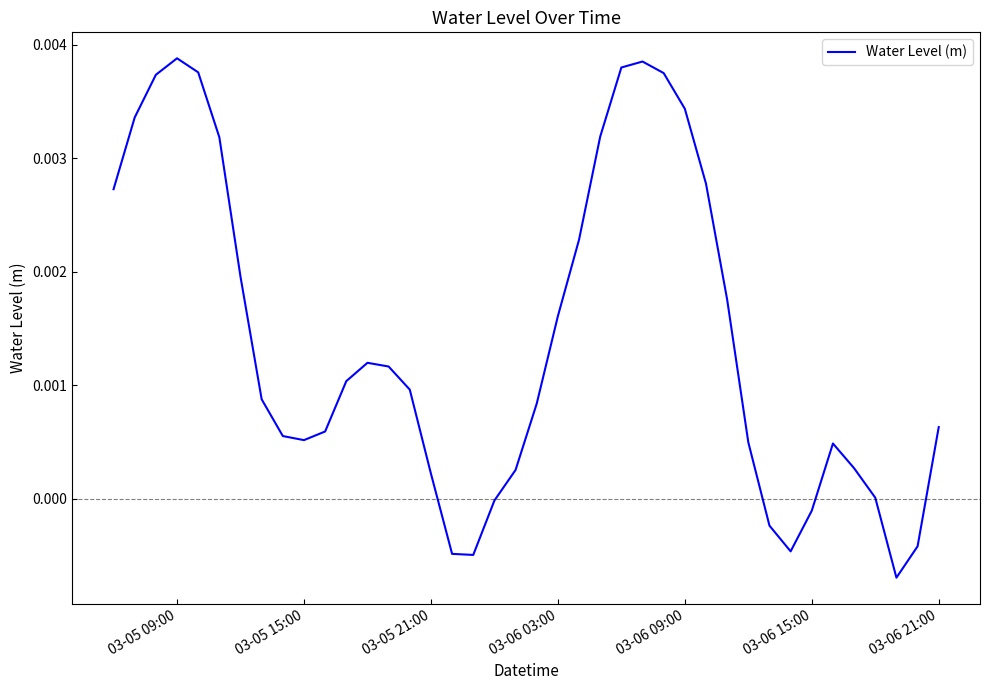

Is this an area chart (filled region under the line)?

No